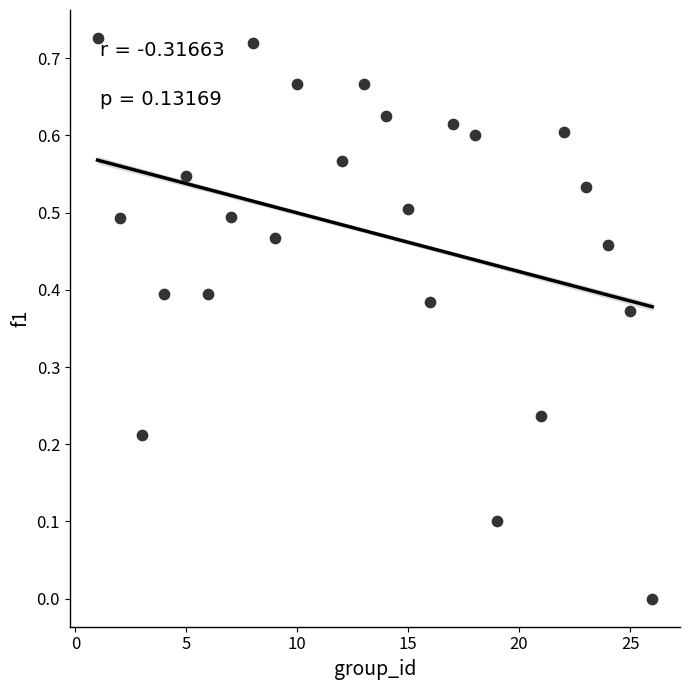

What is the range of X values (max minus min)?

25.0